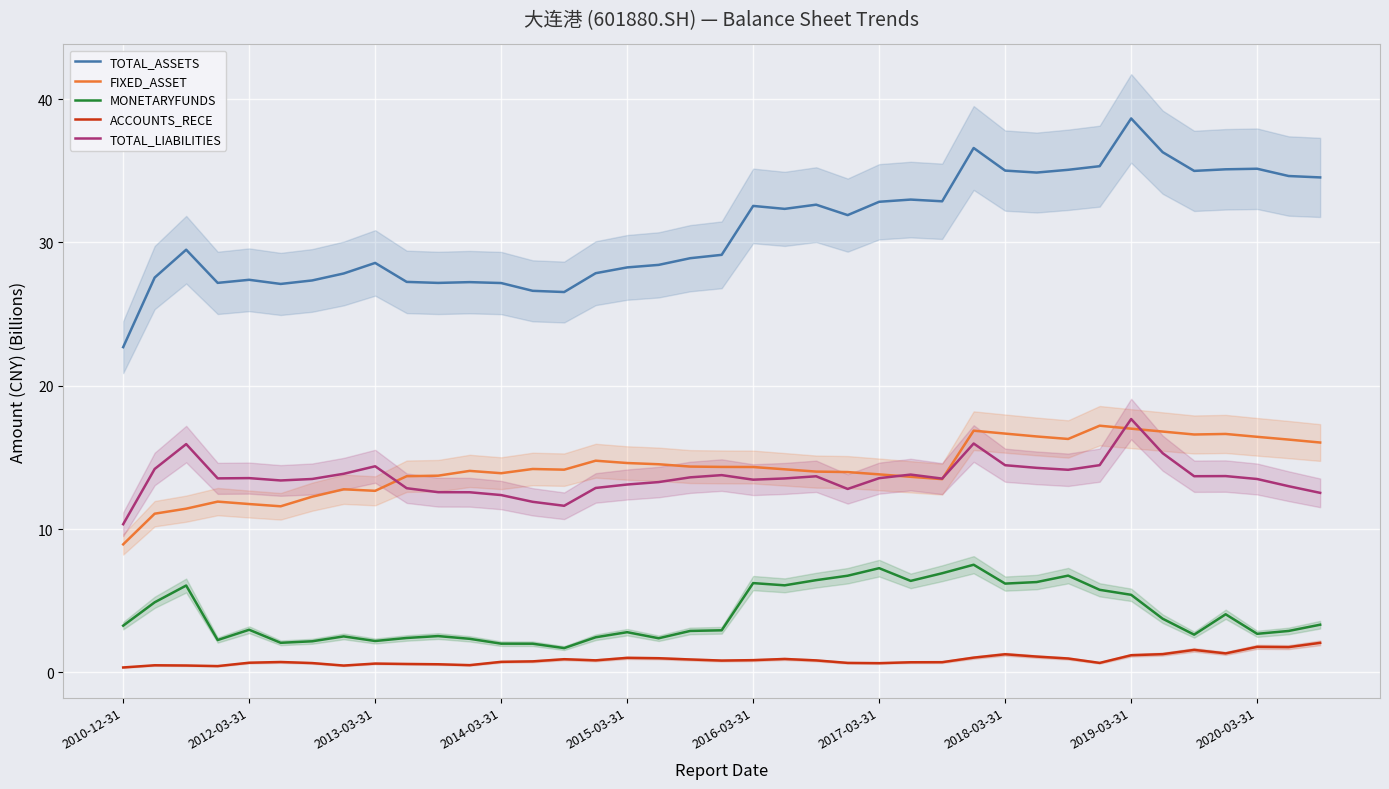

True or false: ACCOUNTS_RECE and TOTAL_ASSETS cross at least once.

False